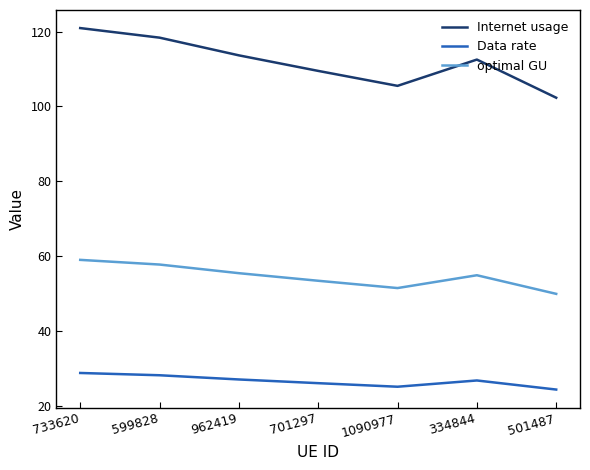

Which series has the largest total across all categories?

Internet usage